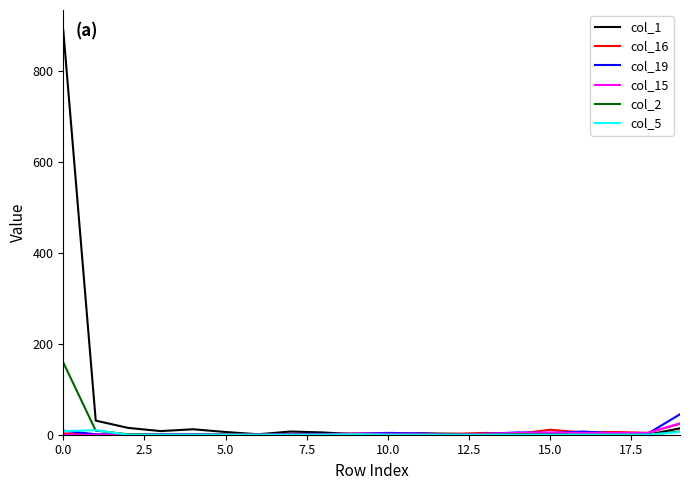

Which series has the largest total across all categories?

col_1